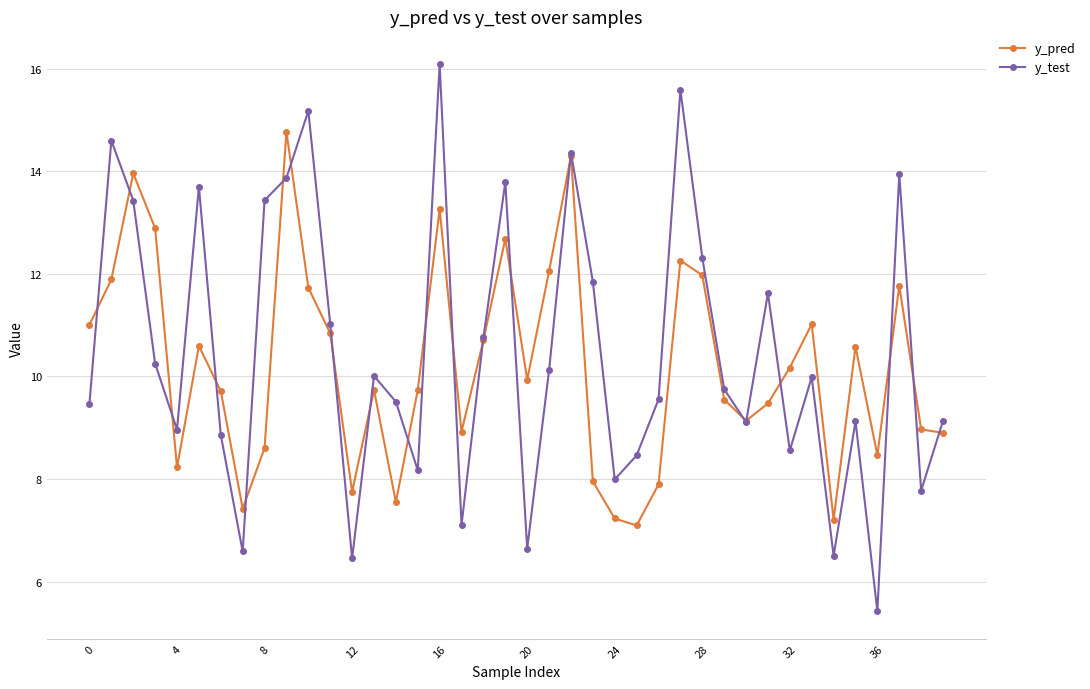

List the series in order of their peak value, highest first.

y_test, y_pred